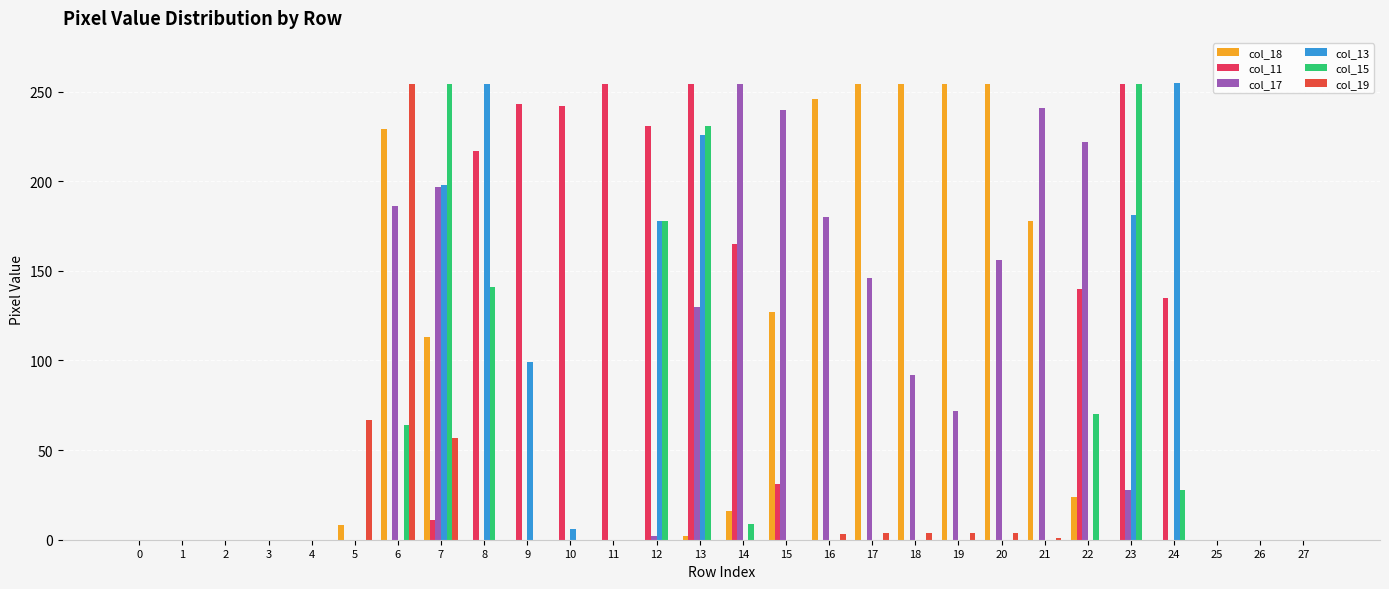

Reading left to right, list all the values displayed in this chart.

col_18: 0=0	1=0	2=0	3=0	4=0	5=8	6=229	7=113	8=0	9=0	10=0	11=0	12=0	13=2	14=16	15=127	16=246	17=254	18=254	19=254	20=254	21=178	22=24	23=0	24=0	25=0	26=0	27=0
col_11: 0=0	1=0	2=0	3=0	4=0	5=0	6=0	7=11	8=217	9=243	10=242	11=254	12=231	13=254	14=165	15=31	16=0	17=0	18=0	19=0	20=0	21=0	22=140	23=254	24=135	25=0	26=0	27=0
col_17: 0=0	1=0	2=0	3=0	4=0	5=0	6=186	7=197	8=0	9=0	10=0	11=0	12=2	13=130	14=254	15=240	16=180	17=146	18=92	19=72	20=156	21=241	22=222	23=28	24=0	25=0	26=0	27=0
col_13: 0=0	1=0	2=0	3=0	4=0	5=0	6=0	7=198	8=254	9=99	10=6	11=0	12=178	13=226	14=0	15=0	16=0	17=0	18=0	19=0	20=0	21=0	22=0	23=181	24=255	25=0	26=0	27=0
col_15: 0=0	1=0	2=0	3=0	4=0	5=0	6=64	7=254	8=141	9=0	10=0	11=0	12=178	13=231	14=9	15=0	16=0	17=0	18=0	19=0	20=0	21=0	22=70	23=254	24=28	25=0	26=0	27=0
col_19: 0=0	1=0	2=0	3=0	4=0	5=67	6=254	7=57	8=0	9=0	10=0	11=0	12=0	13=0	14=0	15=0	16=3	17=4	18=4	19=4	20=4	21=1	22=0	23=0	24=0	25=0	26=0	27=0